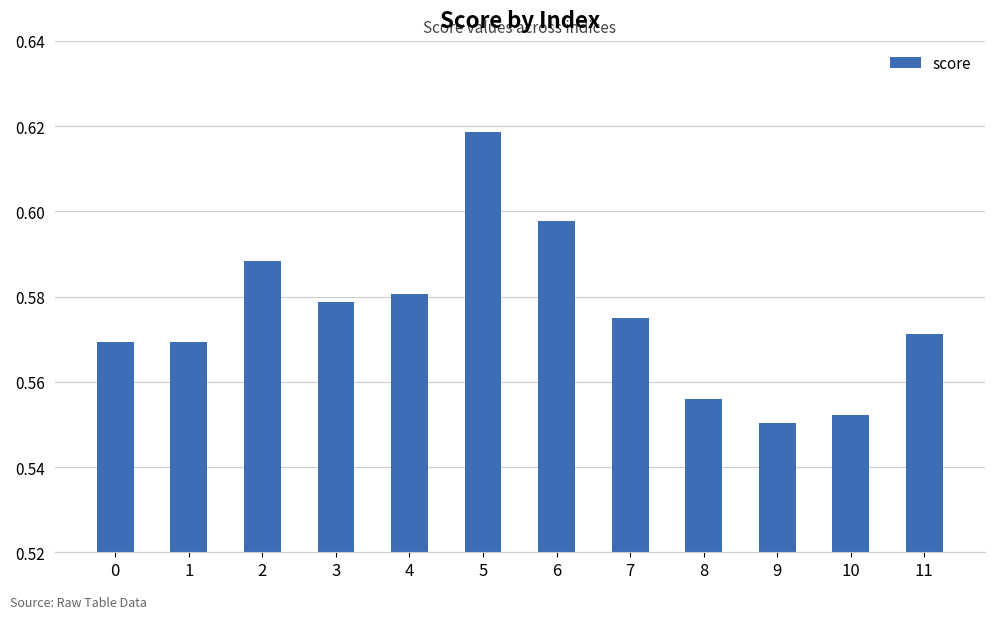

What is the difference between the maximum and minimum values?

0.1